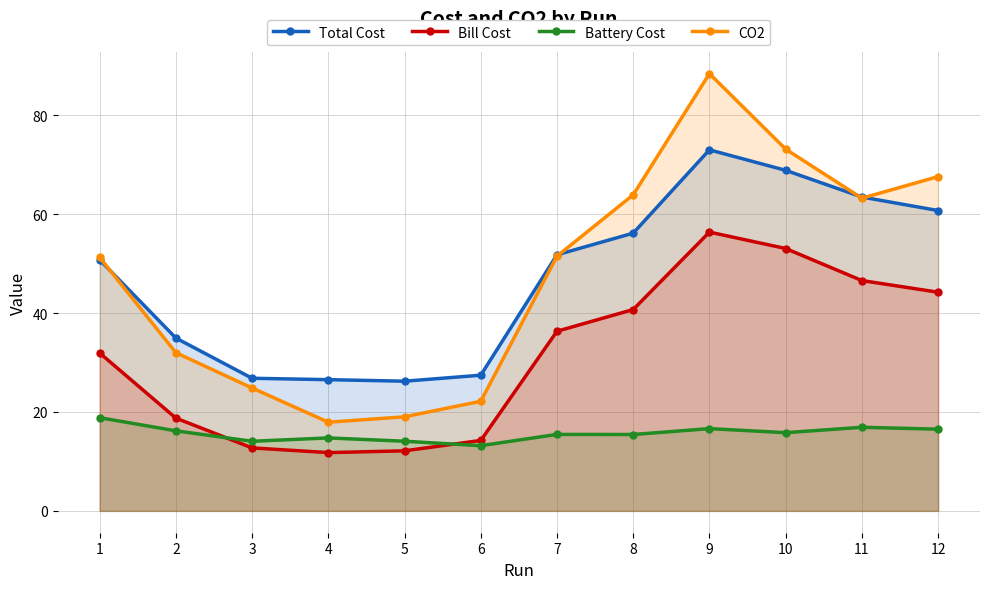

In Total Cost, how many points are lower than both neighbors (excluding endpoints)?

1